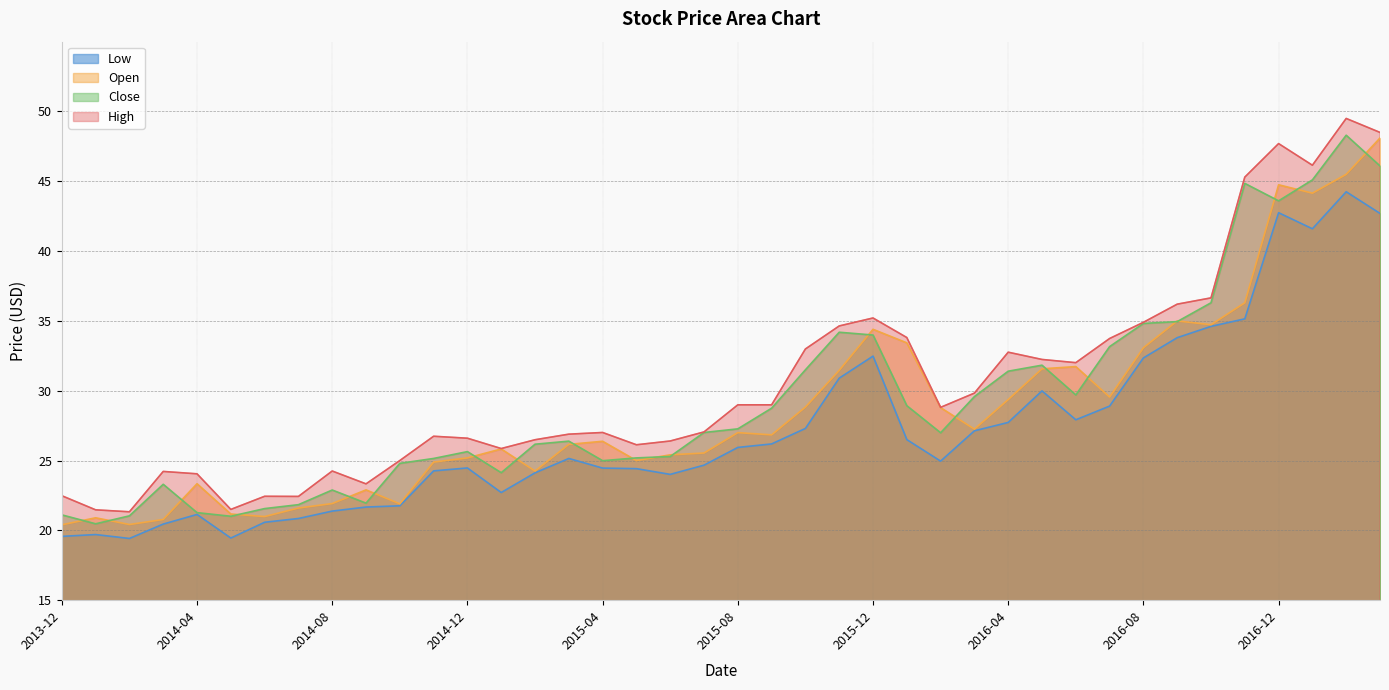

Reading right to left, extract all data points from this chart.

Low: 42.7	44.2	41.6	42.8	35.1	34.6	33.8	32.4	28.9	27.9	30.0	27.7	27.1	25.0	26.5	32.5	30.9	27.3	26.2	25.9	24.7	24.0	24.4	24.5	25.1	24.1	22.7	24.5	24.3	21.8	21.7	21.4	20.9	20.6	19.4	21.1	20.4	19.4	19.7	19.6
Open: 48.1	45.5	44.1	44.8	36.3	34.7	35.0	33.1	29.6	31.7	31.6	29.4	27.2	28.8	33.4	34.4	31.5	28.8	26.8	27.0	25.5	25.4	25.0	26.4	26.2	24.2	25.8	25.2	24.9	21.9	22.9	21.9	21.6	21.0	21.2	23.3	20.8	20.4	20.9	20.4
Close: 46.1	48.3	45.1	43.6	44.9	36.3	35.0	34.8	33.2	29.7	31.8	31.4	29.6	27.0	28.9	34.0	34.2	31.5	28.8	27.3	27.0	25.3	25.2	25.0	26.4	26.2	24.1	25.6	25.1	24.8	21.9	22.9	21.8	21.6	21.0	21.3	23.3	21.0	20.5	21.1
High: 48.5	49.5	46.1	47.7	45.3	36.6	36.2	34.9	33.7	32.0	32.2	32.8	29.8	28.8	33.8	35.2	34.6	33.0	29.0	29.0	27.1	26.4	26.1	27.0	26.9	26.5	25.9	26.6	26.7	25.0	23.3	24.2	22.4	22.4	21.5	24.1	24.2	21.3	21.5	22.5